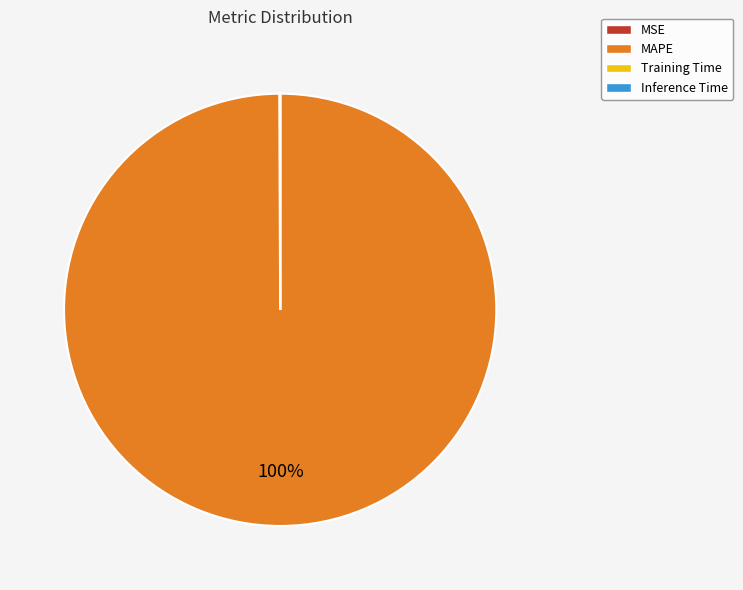

Is there a majority slice in this chart?

Yes